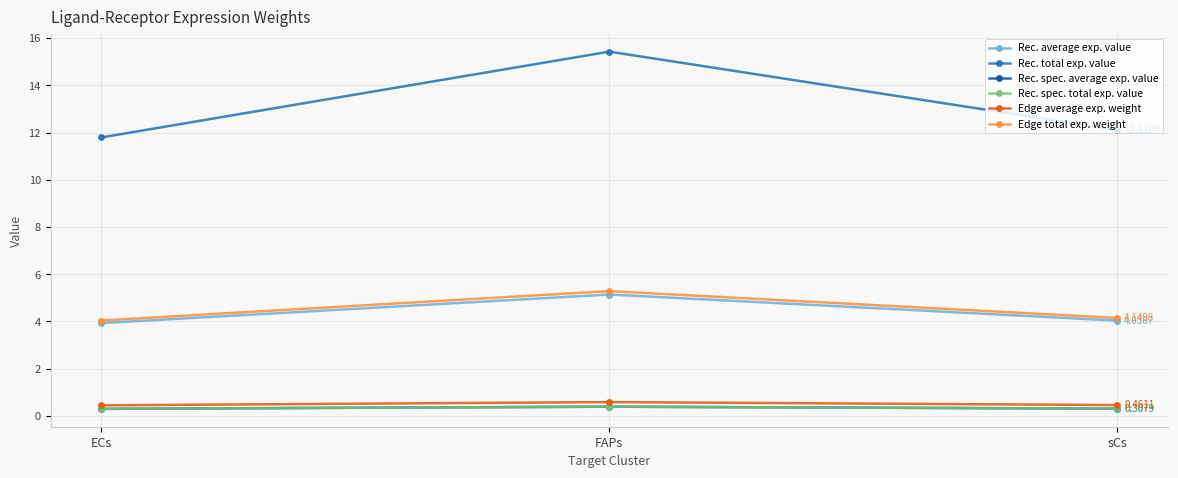

Reading right to left, what are all the values shown in this chart?

Rec. average exp. value: 4.0	5.1	3.9
Rec. total exp. value: 12.1	15.4	11.8
Rec. spec. average exp. value: 0.3	0.4	0.3
Rec. spec. total exp. value: 0.3	0.4	0.3
Edge average exp. weight: 0.5	0.6	0.4
Edge total exp. weight: 4.1	5.3	4.0